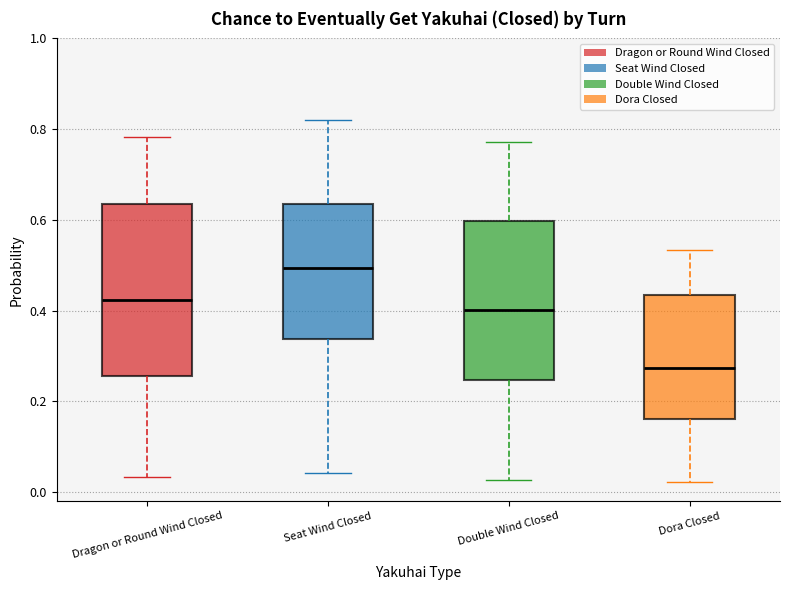

Where does the lower whisker of the box for Dragon or Round Wind Closed end on the y-axis? The values are not printed on the chart, so give them approximately, as read against the axis.

0.04